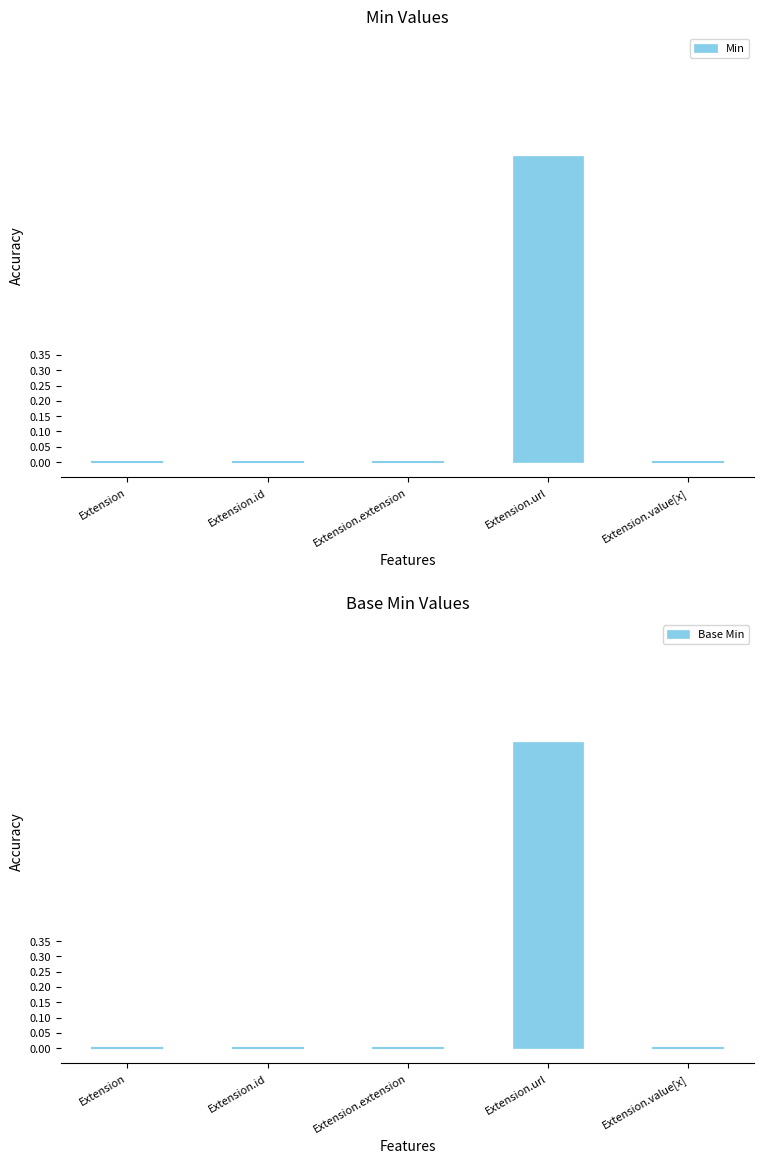

What are all the series names shown in the legend?

Min, Base Min